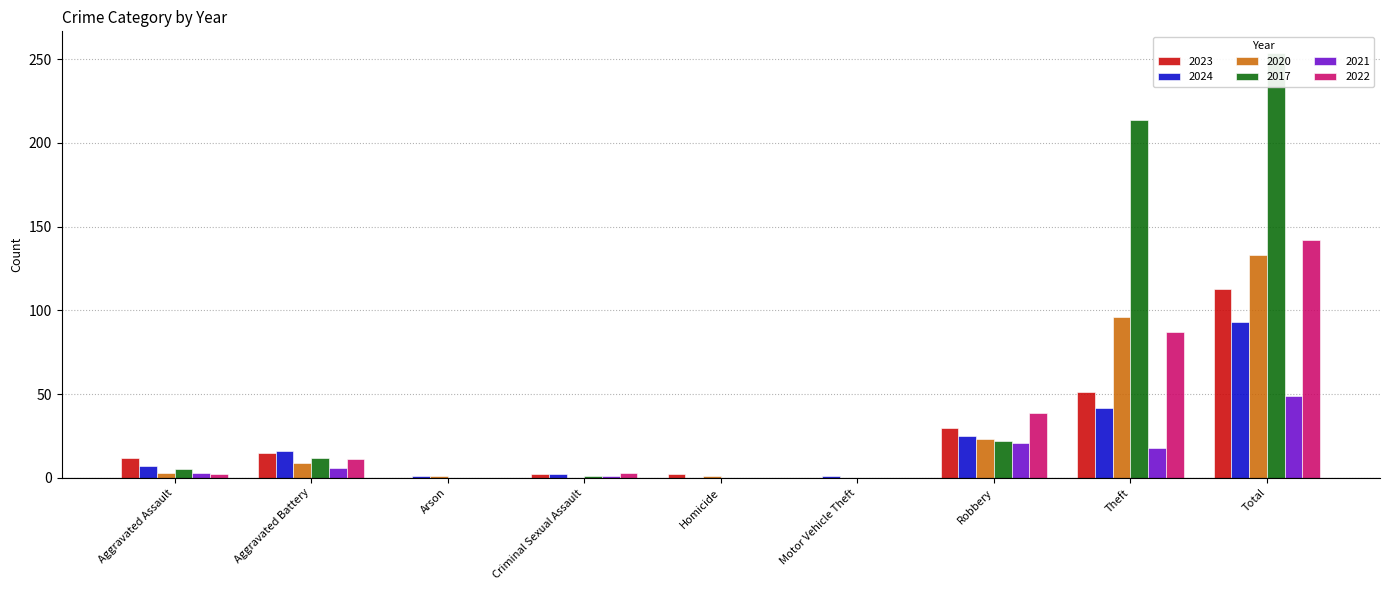

How many values in the 2017 series exceed 5?

4